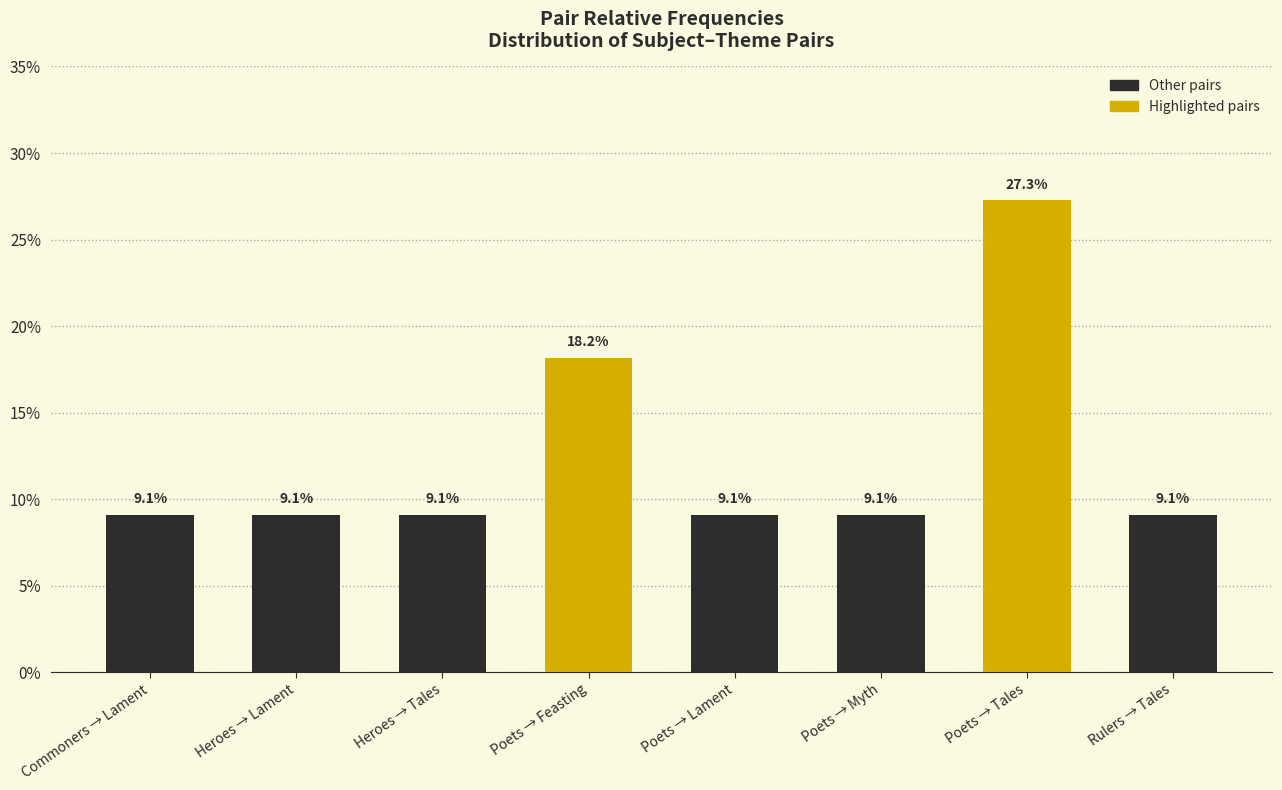

Reading left to right, what are all the values shown in this chart?

Commoners → Lament=0.1	Heroes → Lament=0.1	Heroes → Tales=0.1	Poets → Feasting=0.2	Poets → Lament=0.1	Poets → Myth=0.1	Poets → Tales=0.3	Rulers → Tales=0.1